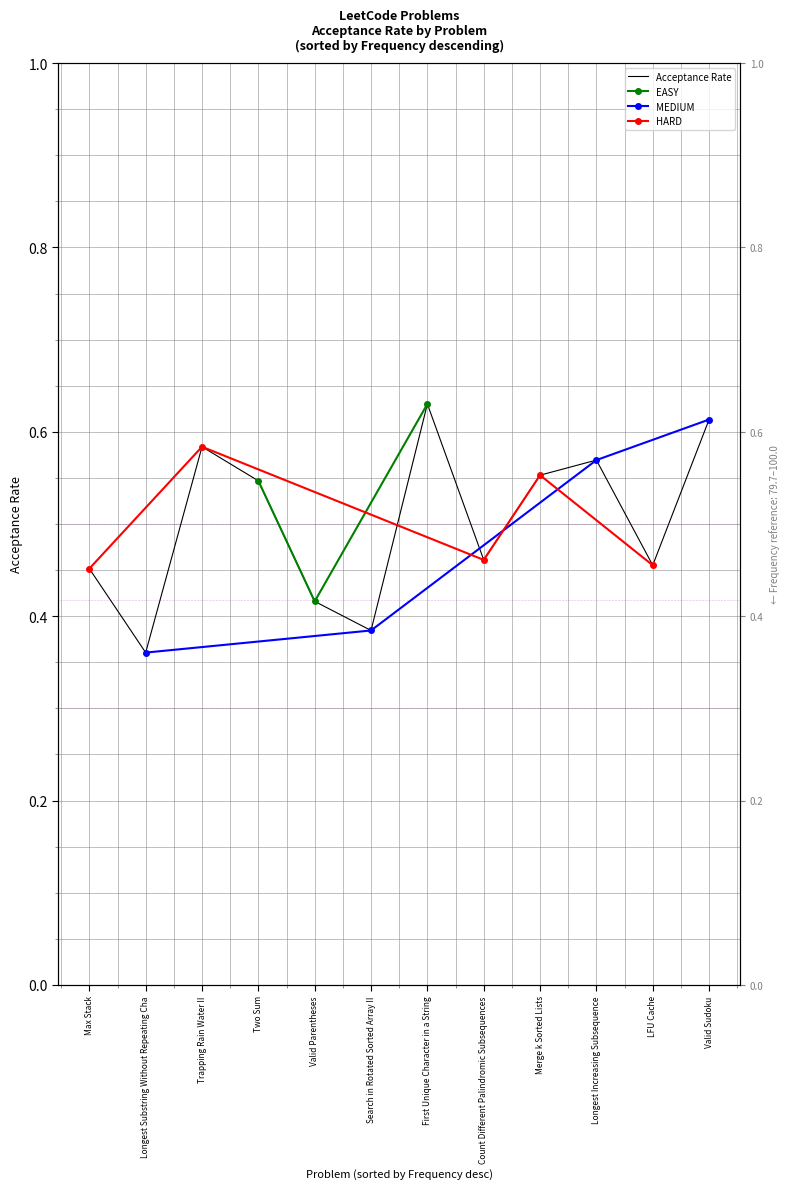

Reading left to right, transcribe all the data shown in this chart.

0.5	0.4	0.6	0.5	0.4	0.4	0.6	0.5	0.6	0.6	0.5	0.6